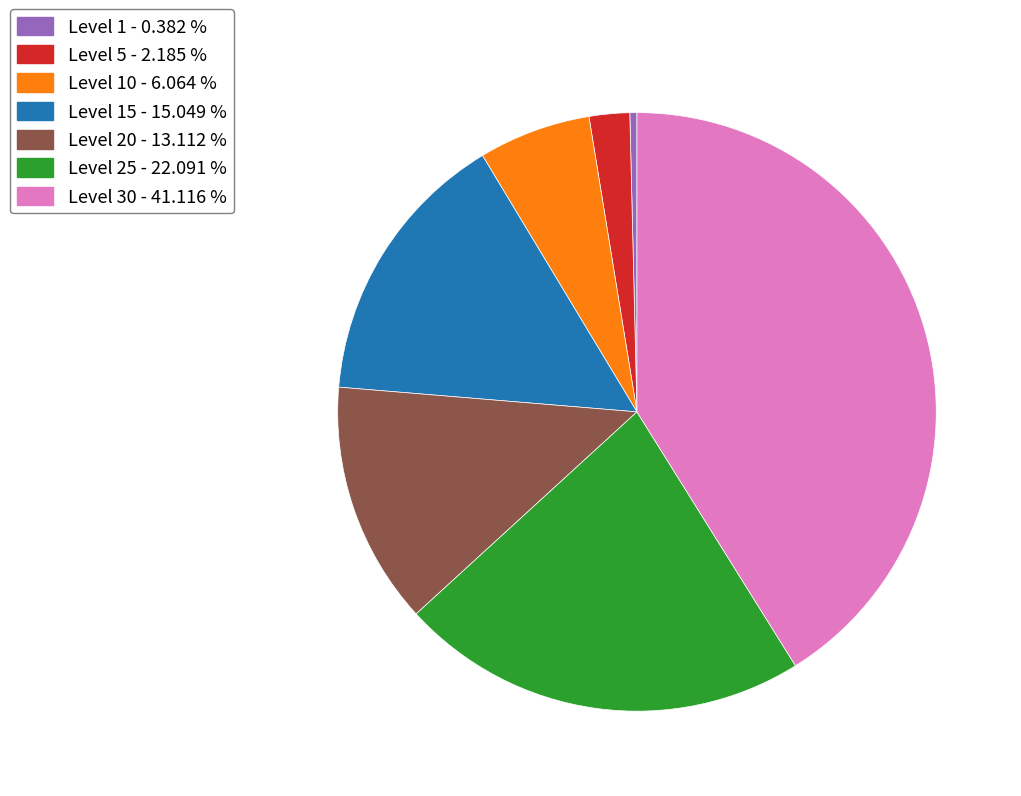

Is there any slice that represents more than half of the pie?

No